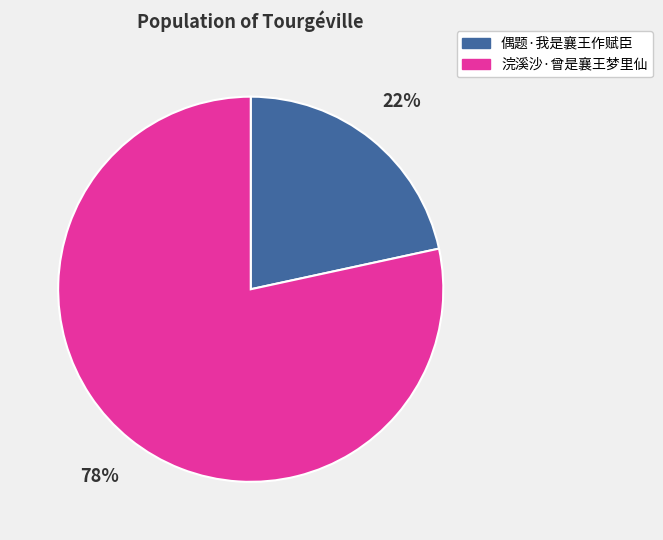

To the nearest percent, what is the average slice percentage?

50%